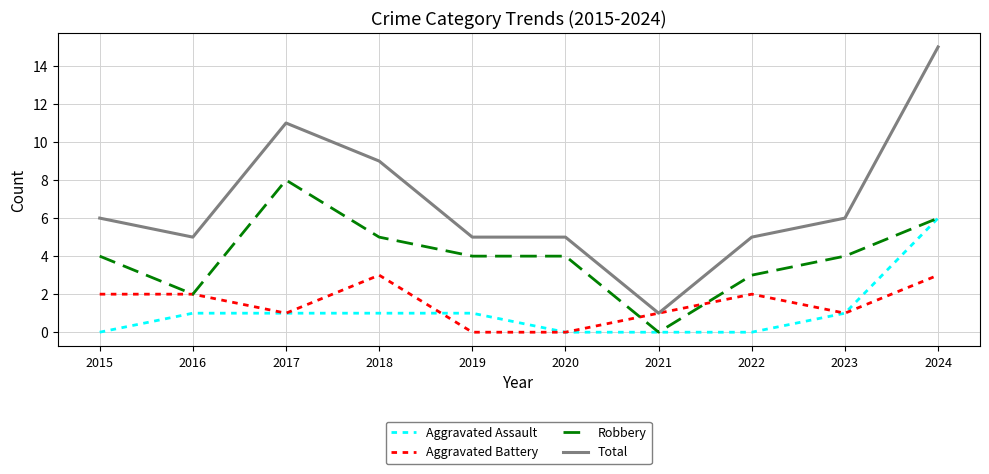

How many lines are shown in the chart?

4